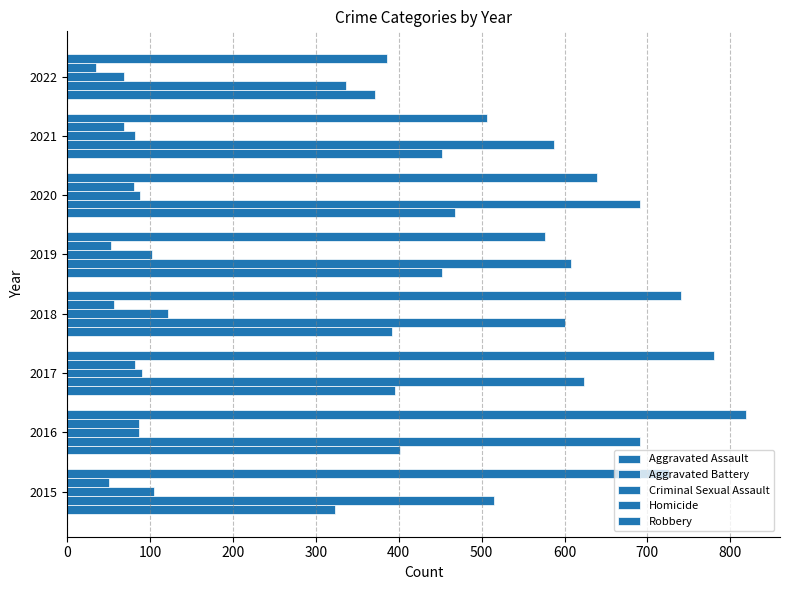

Which series has the largest total across all categories?

Robbery